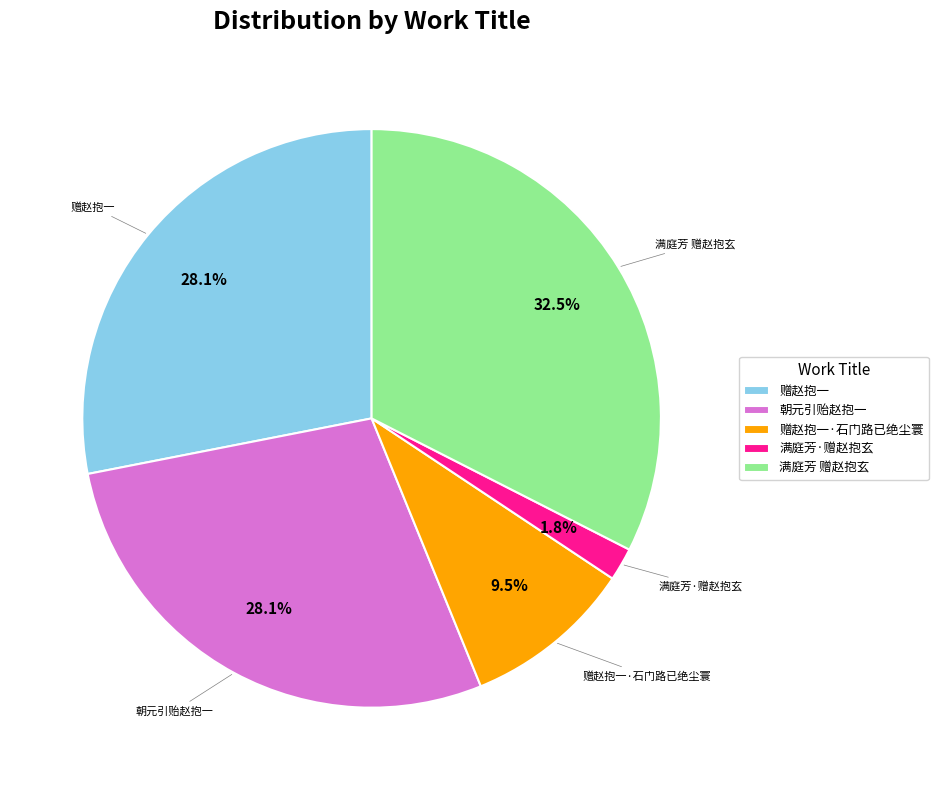

Which has a higher value, 满庭芳·赠赵抱玄 or 朝元引贻赵抱一?

朝元引贻赵抱一